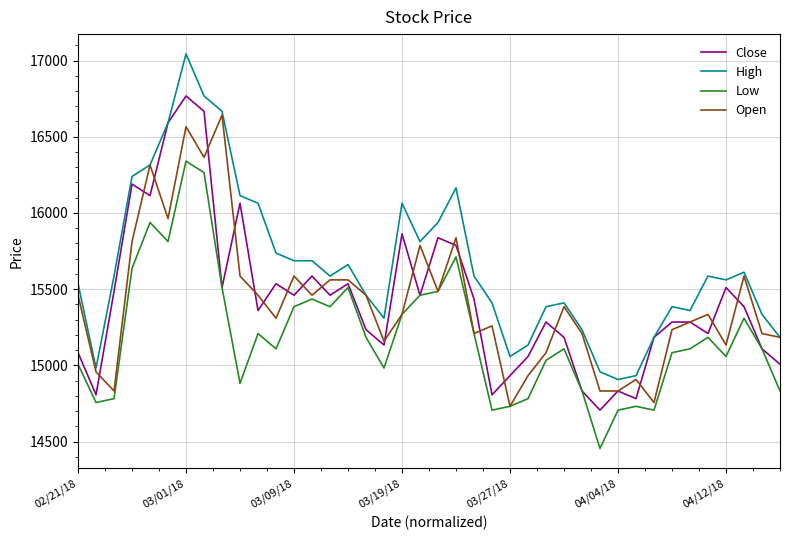

What is the smallest value displayed?

14454.6